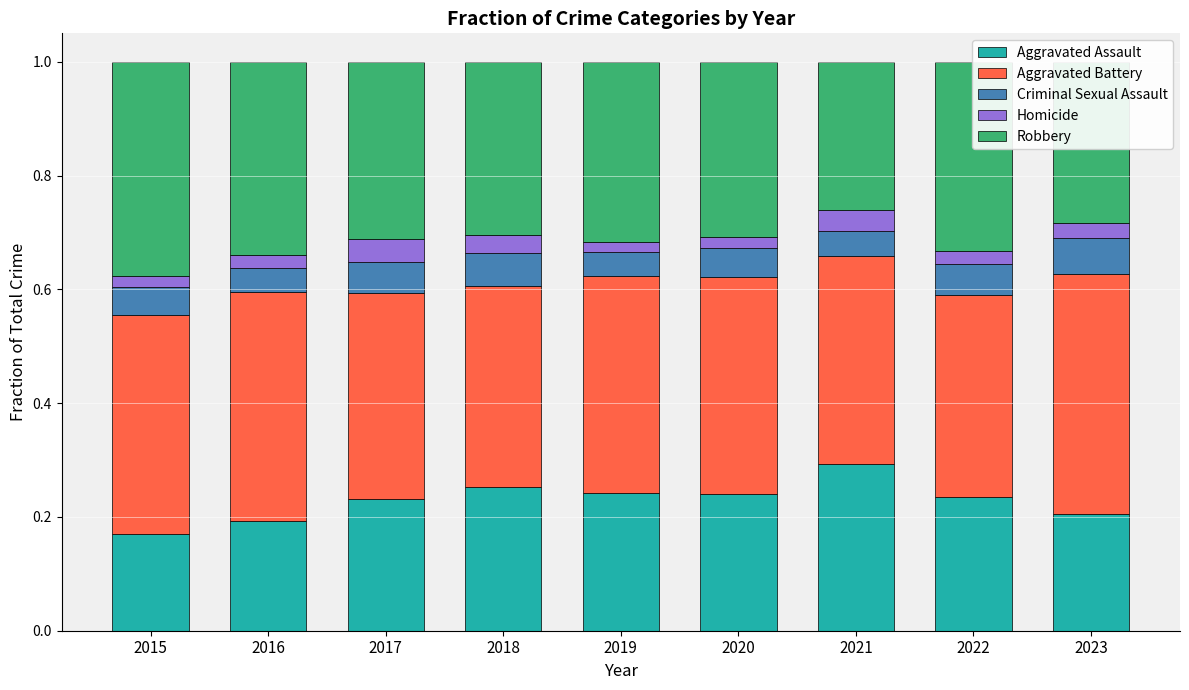

What is the total value across all series at 2018?

1.0